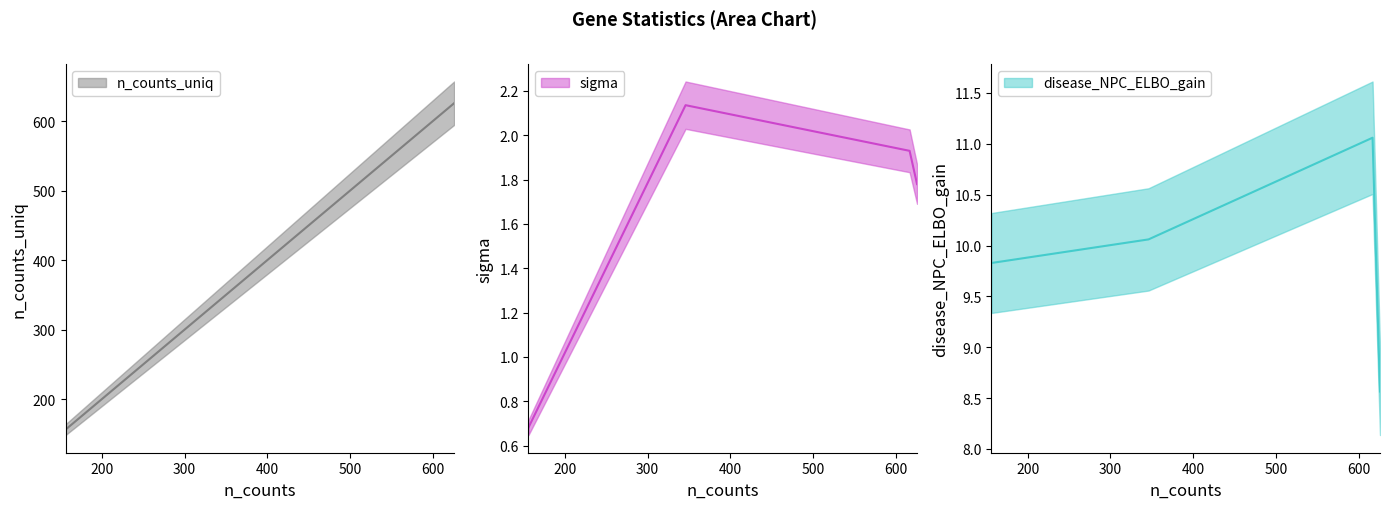

Rank the categories by disease_NPC_ELBO_gain value from highest to lowest.

617, 346, 156, 626